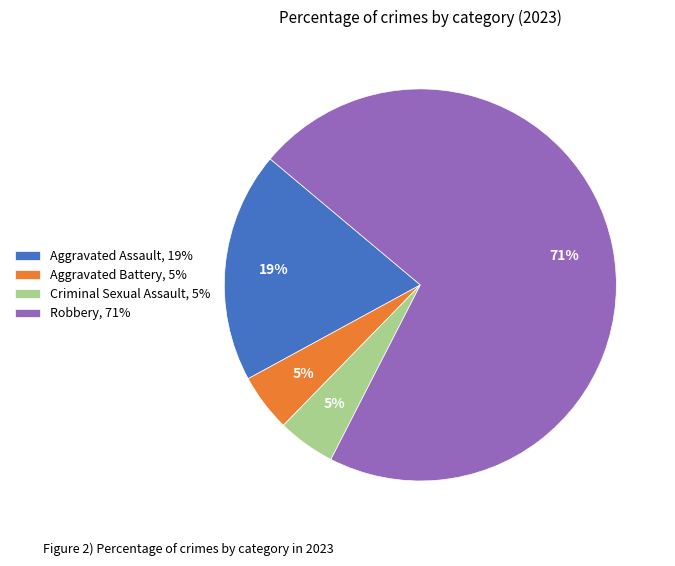

Does any single category account for the majority?

Yes